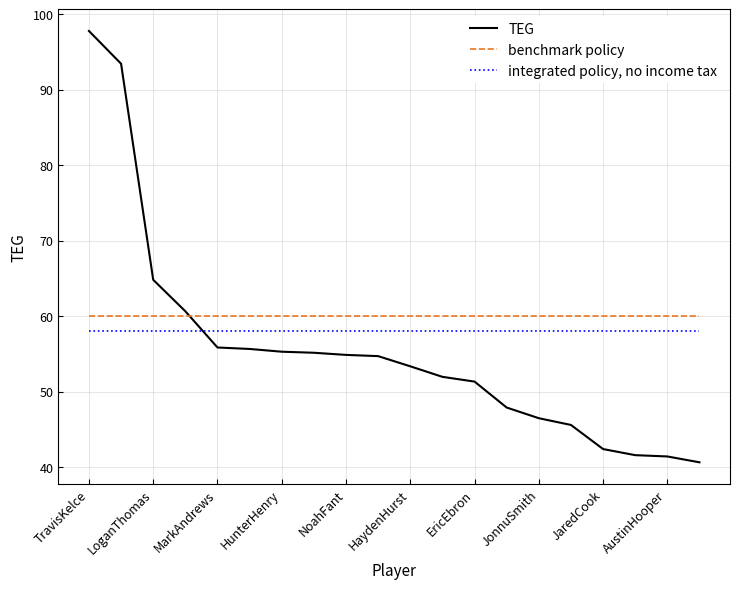

What is the greatest value displayed?

97.8